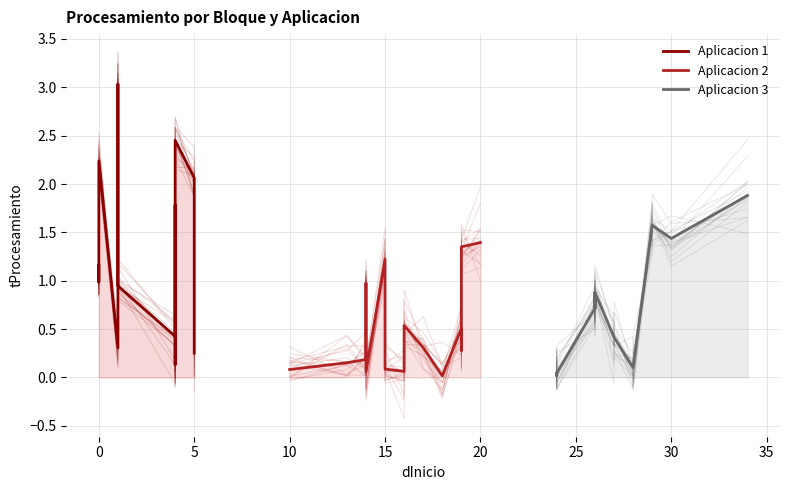

Which has a higher value, 5 or 0?

5